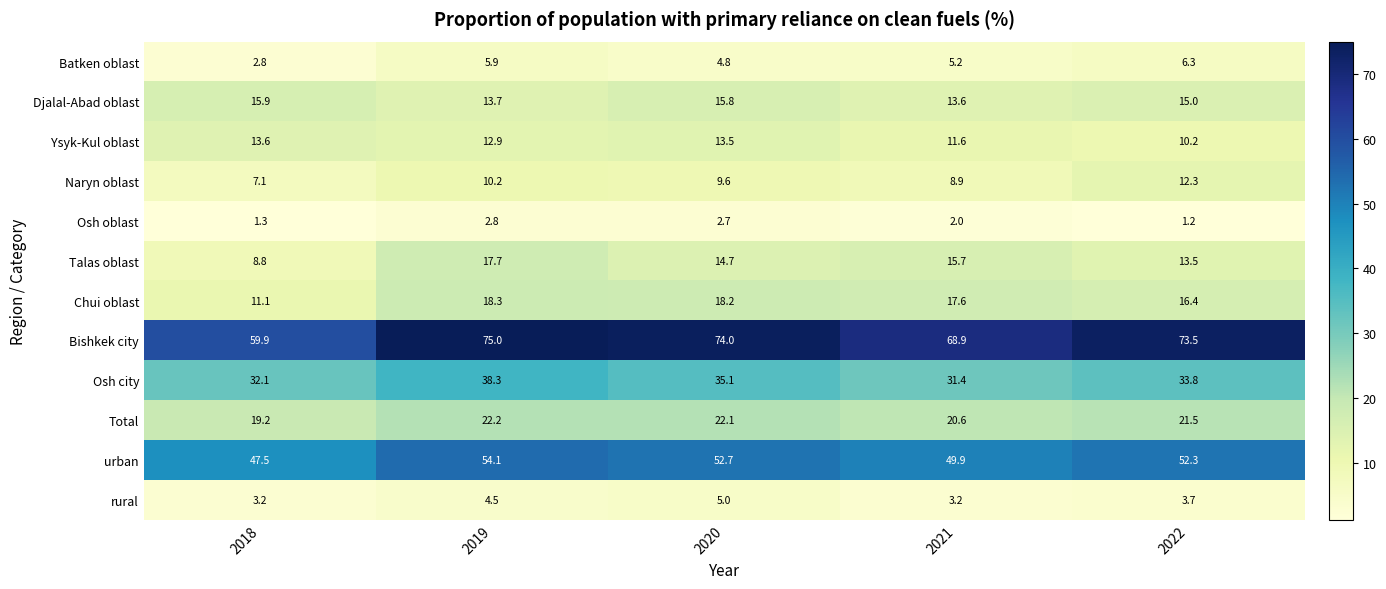

The value of Total at 2020 is 30.0. True or false?

False